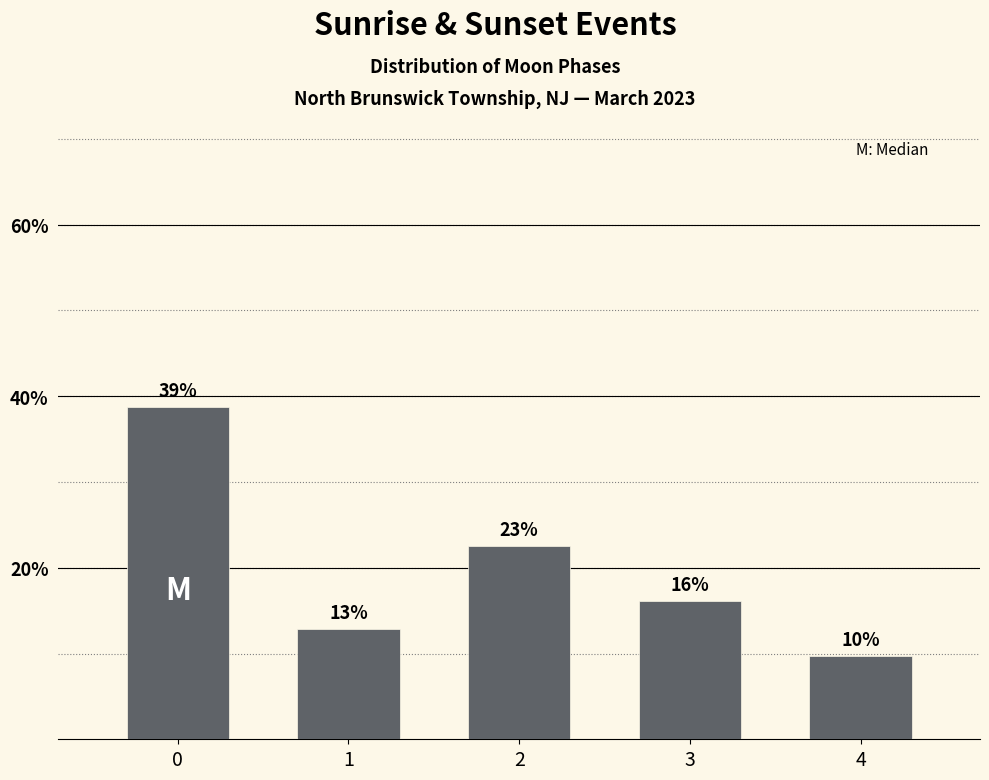

How many bars are there in total?

5